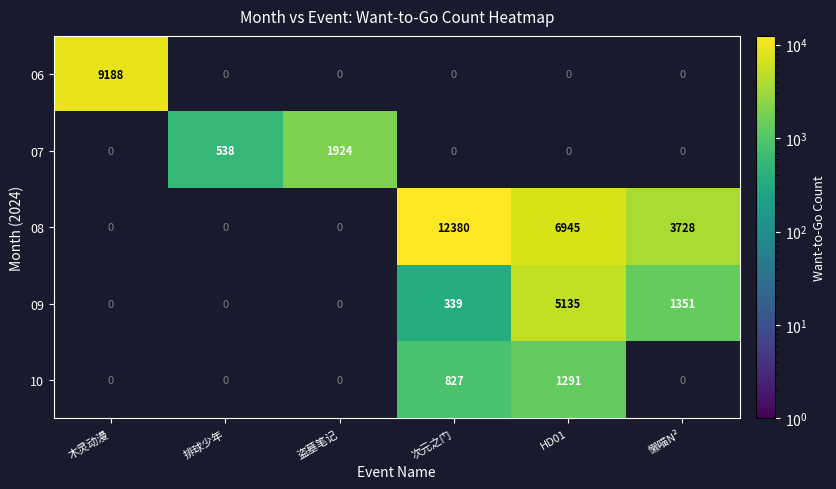

Is it true that 06 equals 9188 at 木灵动漫?

True